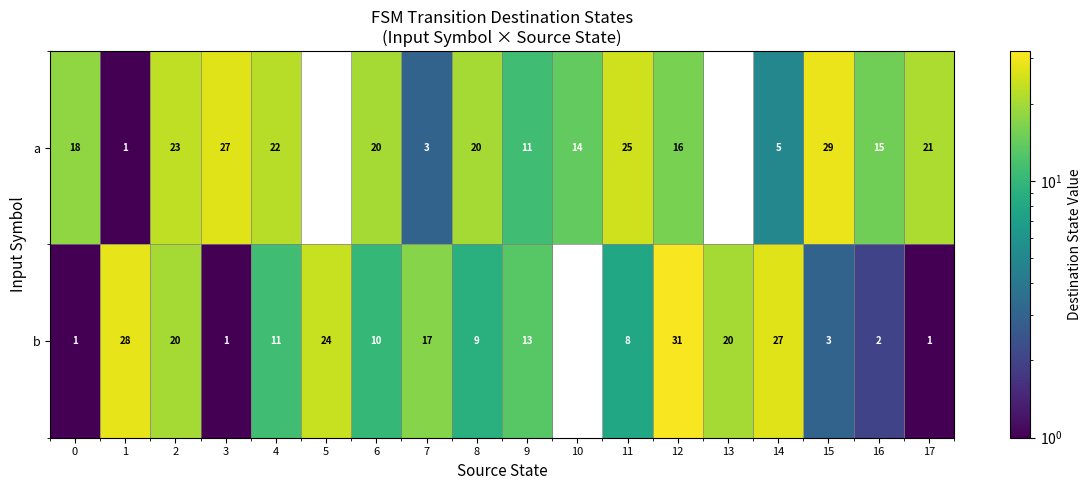

At 8, list the series in order from largest to smallest.

a, b